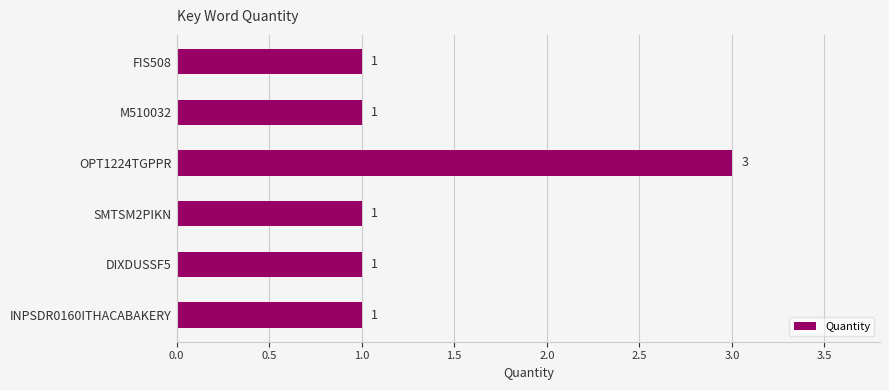

The chart shows a value of 1 at INPSDR0160ITHACABAKERY. True or false?

True